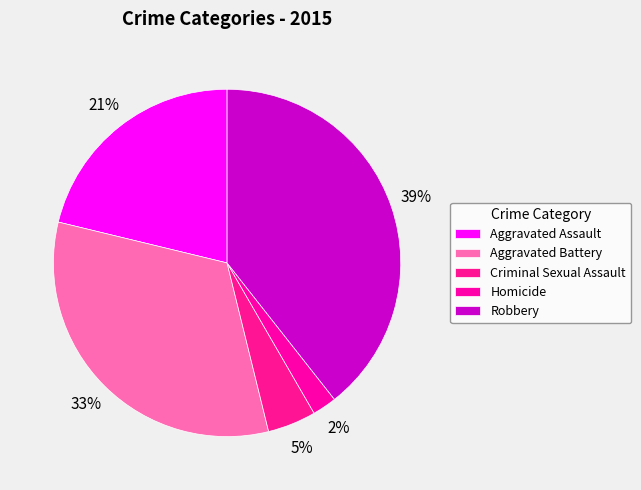

What portion of the pie excludes Homicide?

97.7%